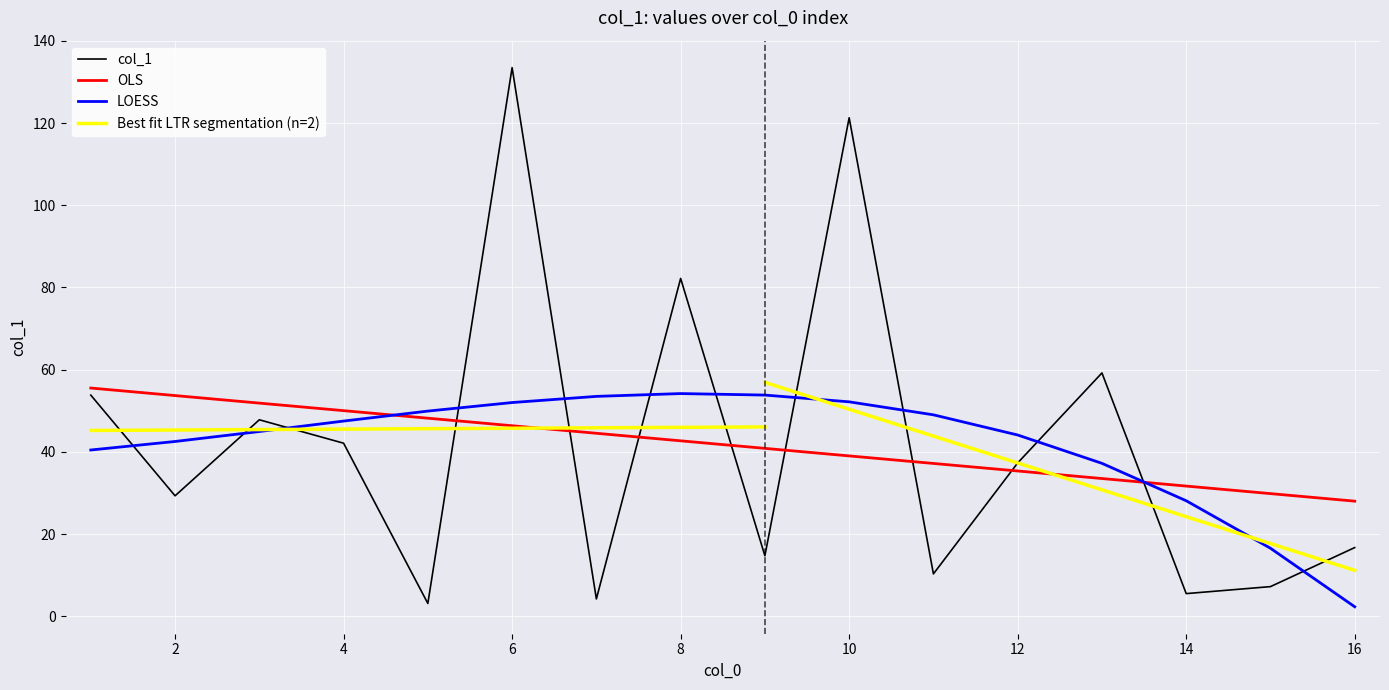

What is the value of the 12th point from the left?

37.3